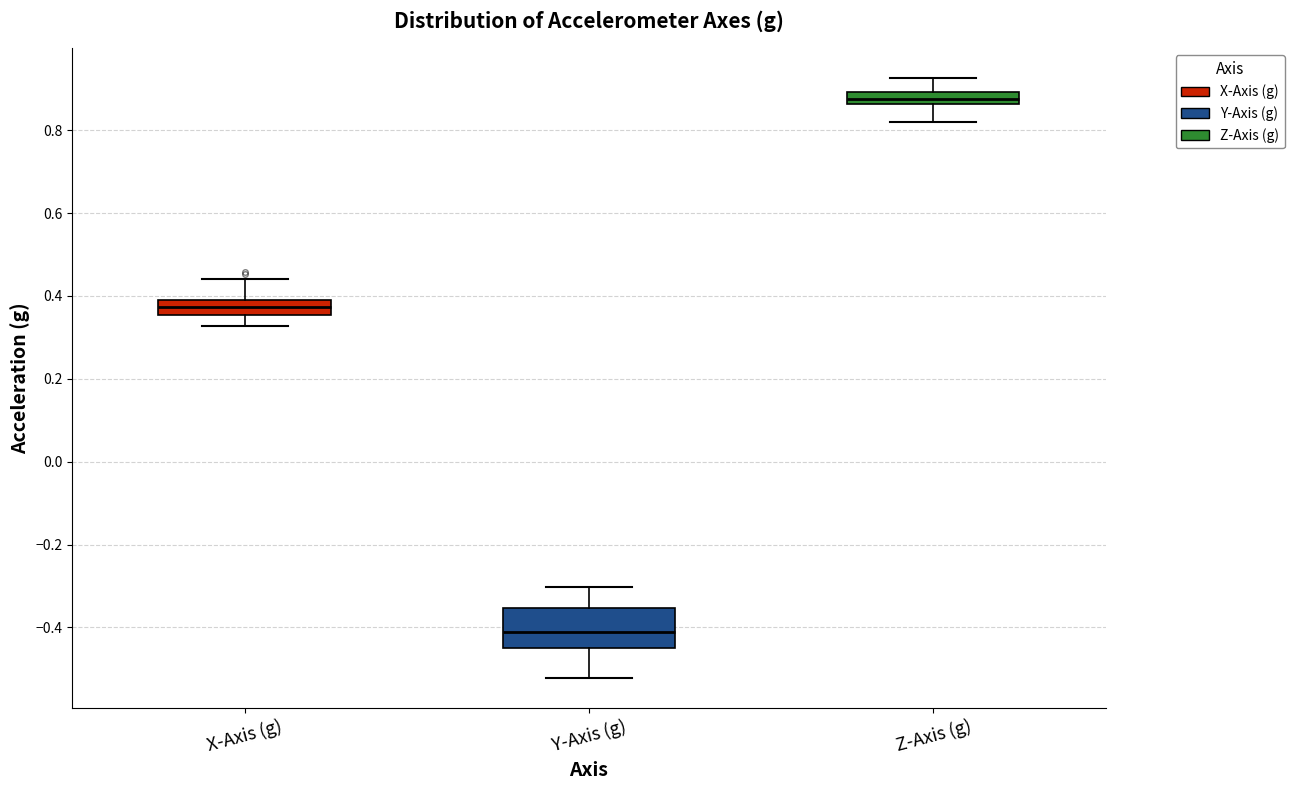

Which box's median line is the lowest?

Y-Axis (g)